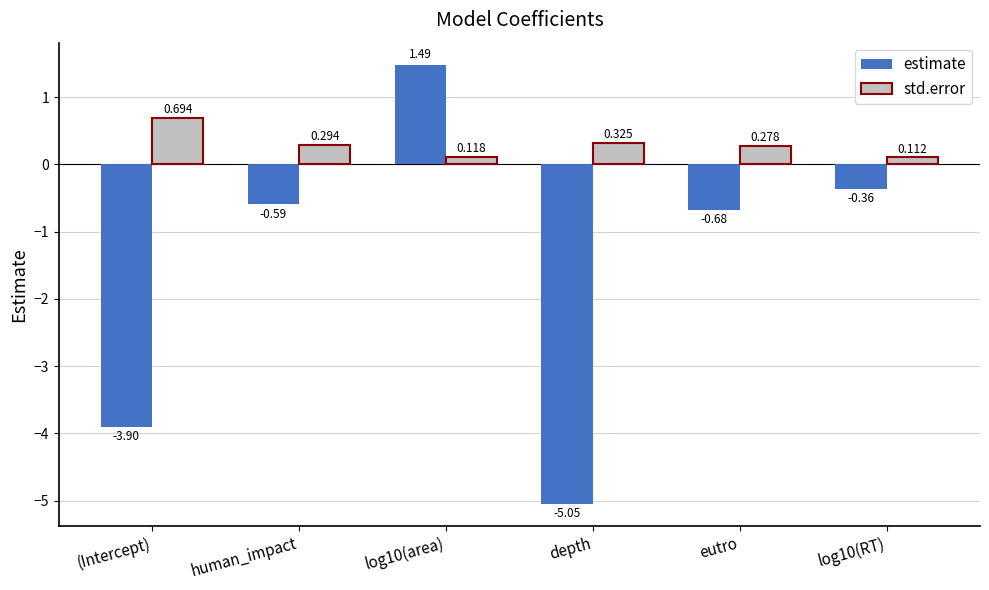

How many std.error values are between 0 and 1?

6